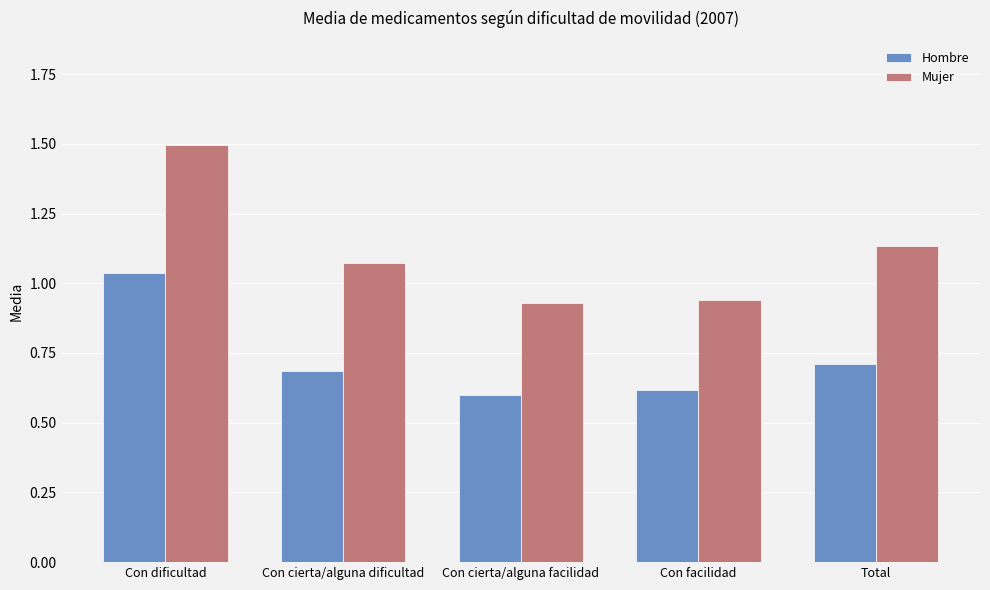

What are all the series names shown in the legend?

Hombre, Mujer